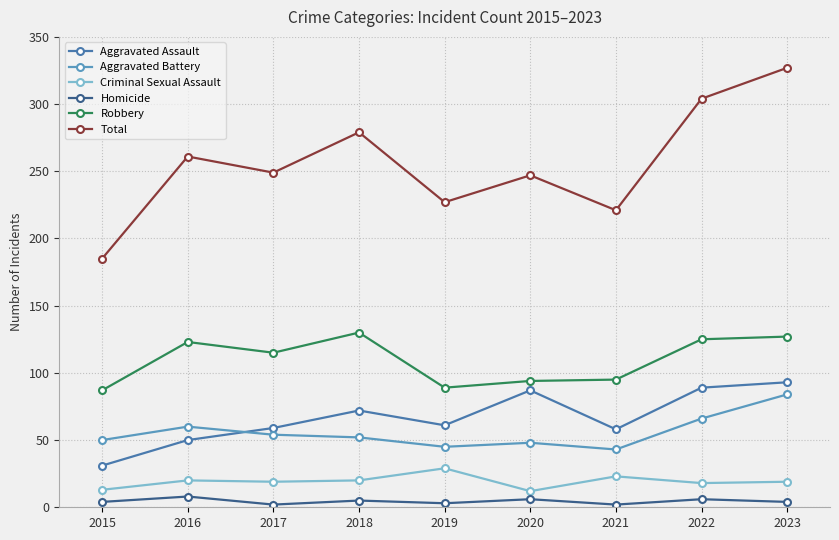

Which series changed the most between 2016 and 2022?

Total